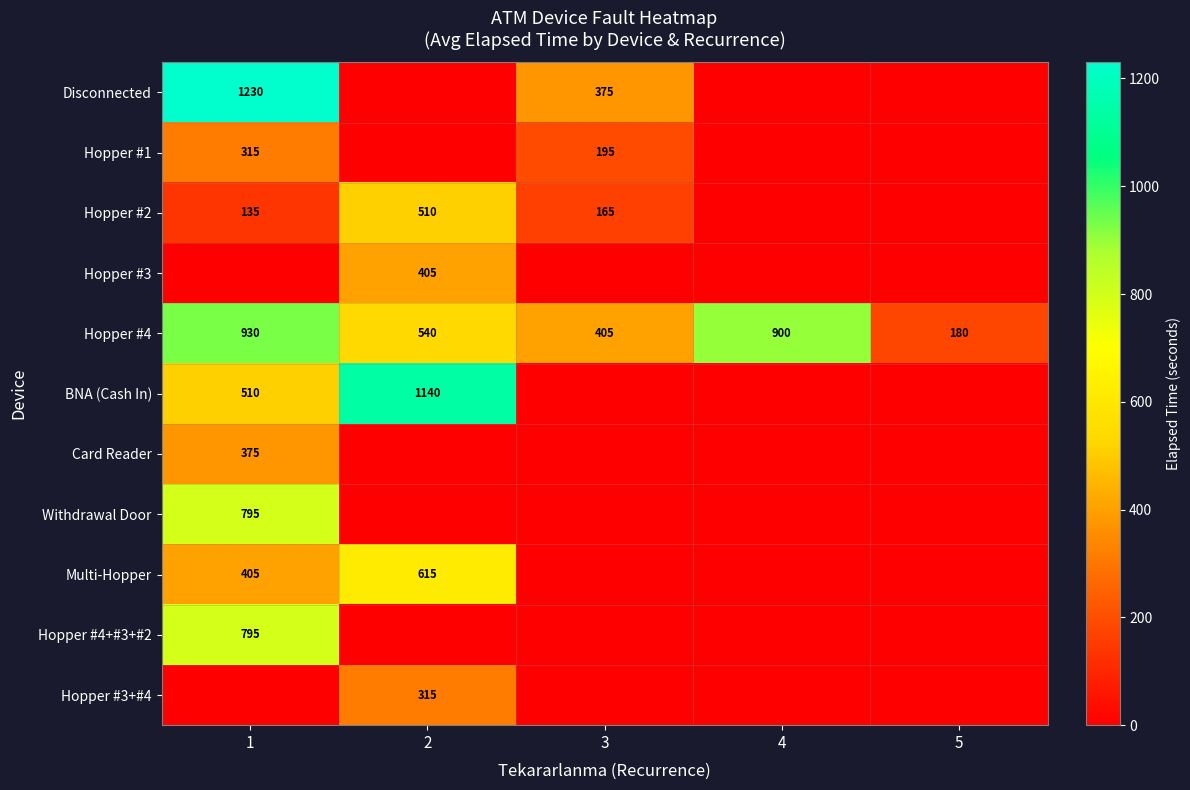

Is the value of Hopper #2 at 1 greater than the value of BNA (Cash In) at 1?

No